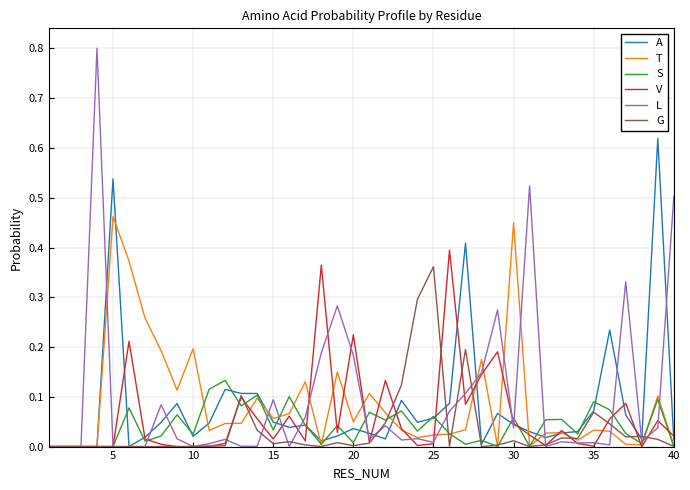

Which series has the widest spread of values?

L